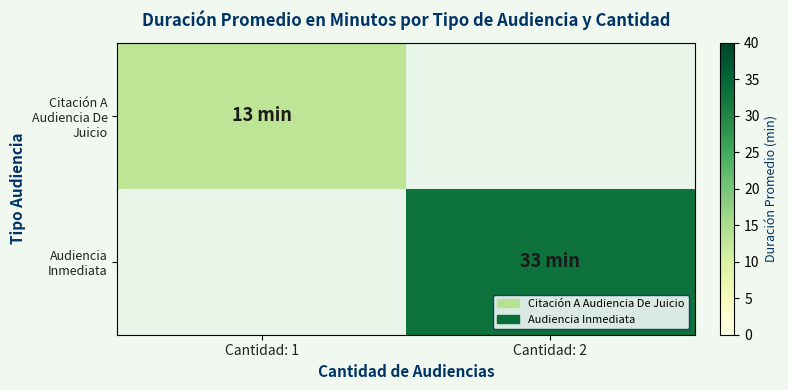

What is the greatest value displayed?

33.0